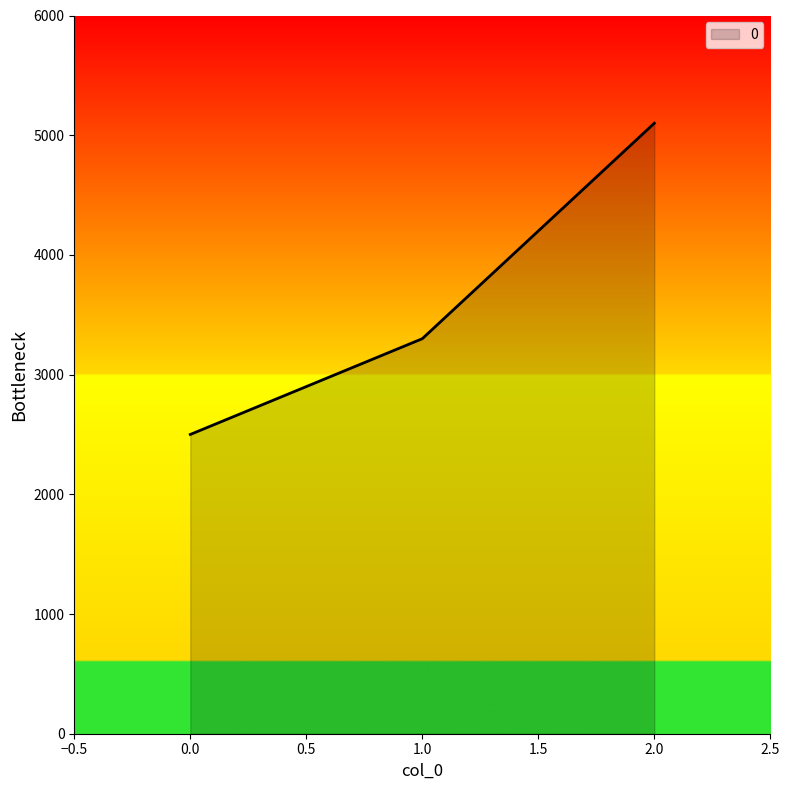

How many series are shown in this chart?

1